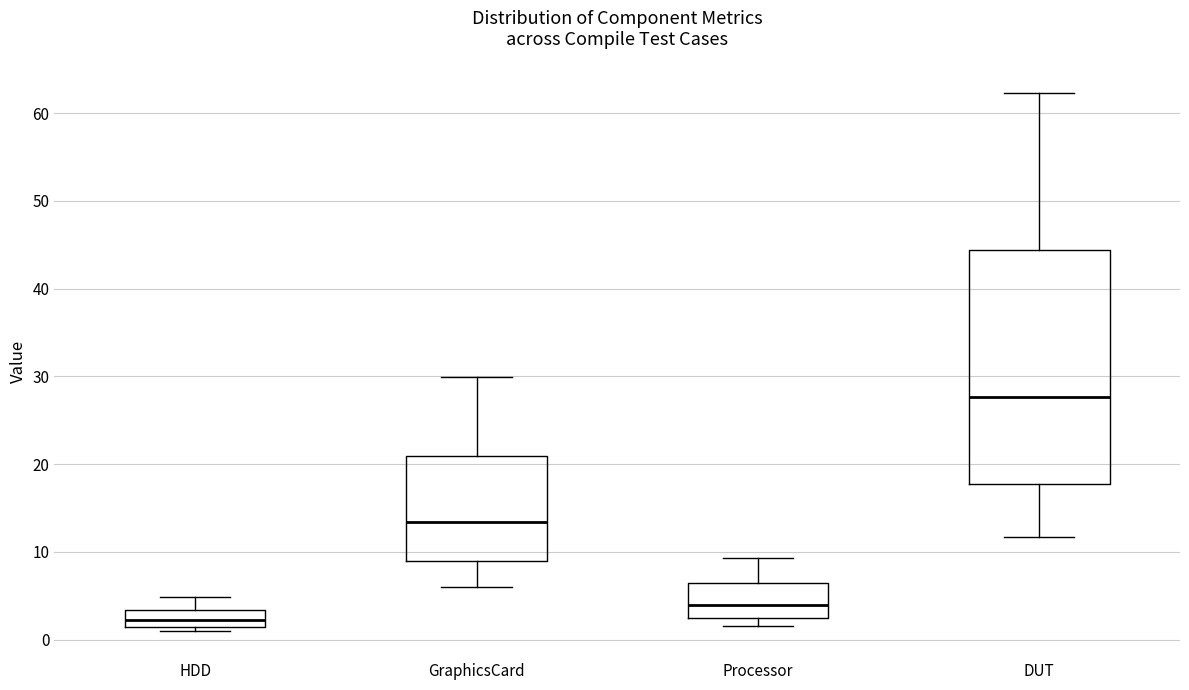

Comparing the boxes themselves (not the whiskers), which one is the tallest?

DUT